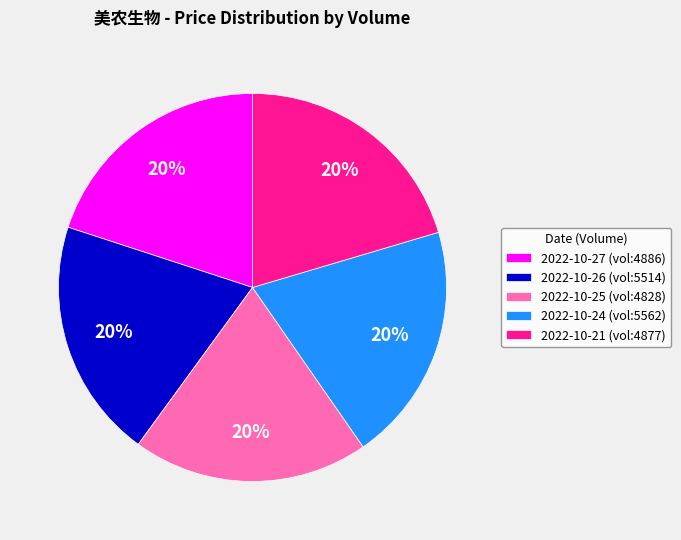

Combined, do 2022-10-24 (vol:5562) and 2022-10-21 (vol:4877) account for over 50%?

No